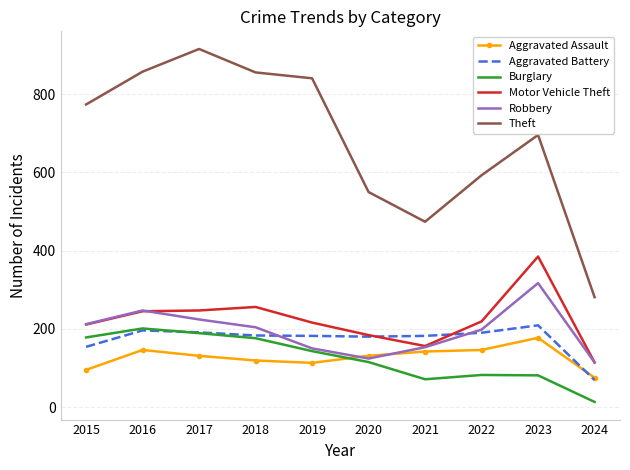

Is the value of Aggravated Battery at 2023 greater than the value of Aggravated Assault at 2024?

Yes